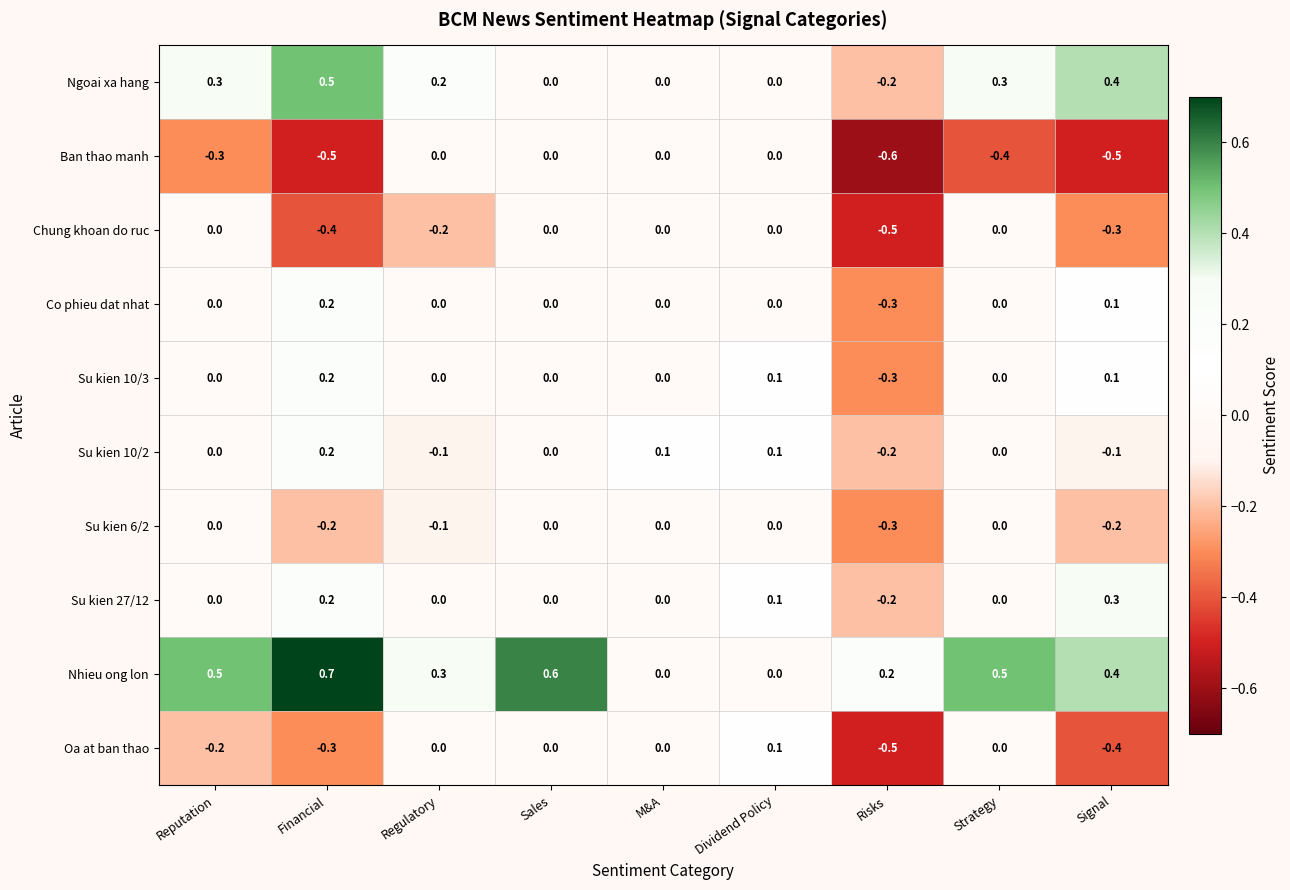

At how many categories does at least one series exceed 0?

9